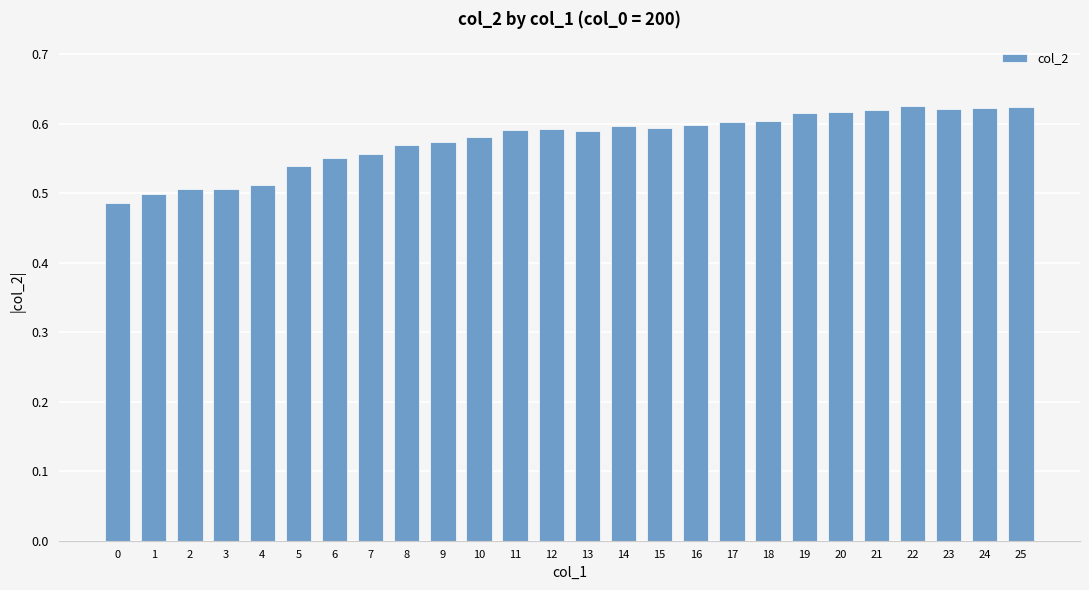

The chart shows a value of 1.1 at 21. True or false?

False